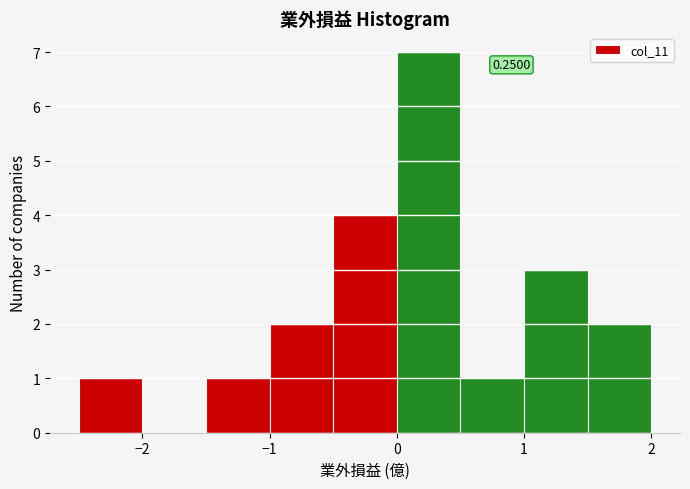

Which range on the x-axis has the tallest bar?

0.0 to 0.5